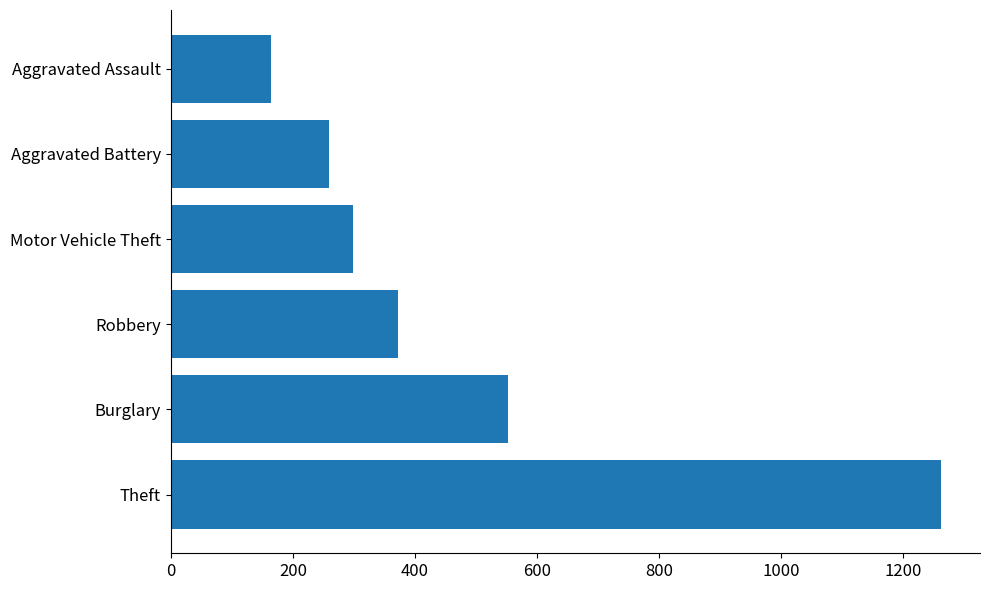

What is the ratio of the value at Robbery to the value at Burglary?

0.7